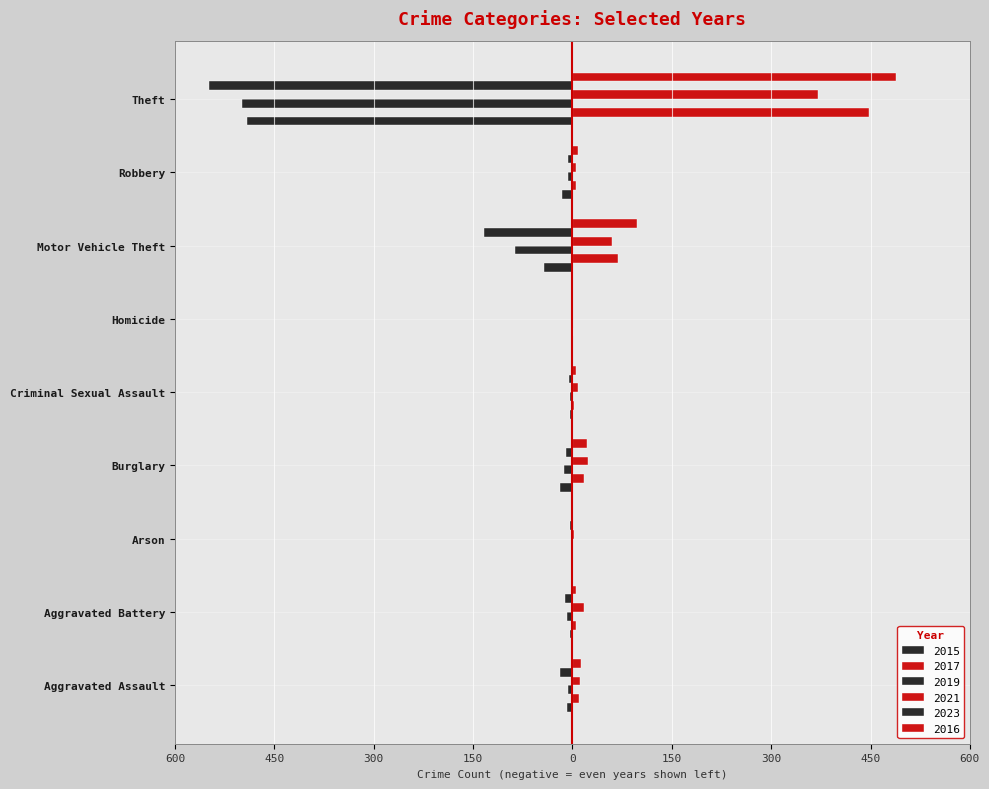

Reading left to right, list all the values displayed in this chart.

2015: Aggravated Assault=-8	Aggravated Battery=-3	Arson=0	Burglary=-19	Criminal Sexual Assault=-4	Homicide=-1	Motor Vehicle Theft=-43	Robbery=-15	Theft=-491
2017: Aggravated Assault=10	Aggravated Battery=5	Arson=0	Burglary=18	Criminal Sexual Assault=2	Homicide=1	Motor Vehicle Theft=69	Robbery=6	Theft=447
2019: Aggravated Assault=-7	Aggravated Battery=-8	Arson=-1	Burglary=-12	Criminal Sexual Assault=-4	Homicide=0	Motor Vehicle Theft=-87	Robbery=-6	Theft=-499
2021: Aggravated Assault=12	Aggravated Battery=17	Arson=3	Burglary=23	Criminal Sexual Assault=9	Homicide=0	Motor Vehicle Theft=60	Robbery=5	Theft=371
2023: Aggravated Assault=-19	Aggravated Battery=-11	Arson=-3	Burglary=-9	Criminal Sexual Assault=-5	Homicide=0	Motor Vehicle Theft=-133	Robbery=-7	Theft=-549
2016: Aggravated Assault=13	Aggravated Battery=5	Arson=0	Burglary=22	Criminal Sexual Assault=6	Homicide=0	Motor Vehicle Theft=98	Robbery=8	Theft=489